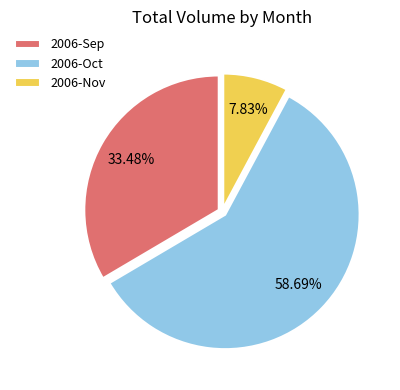

How many segments does this pie chart have?

3